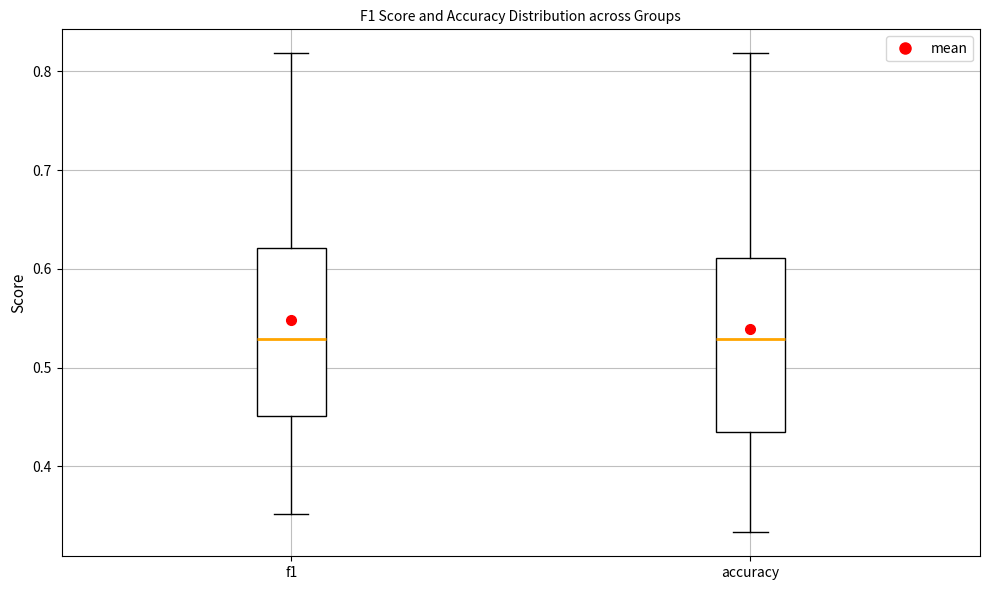

Where does the upper whisker of the box for accuracy end on the y-axis? The values are not printed on the chart, so give them approximately, as read against the axis.

0.82